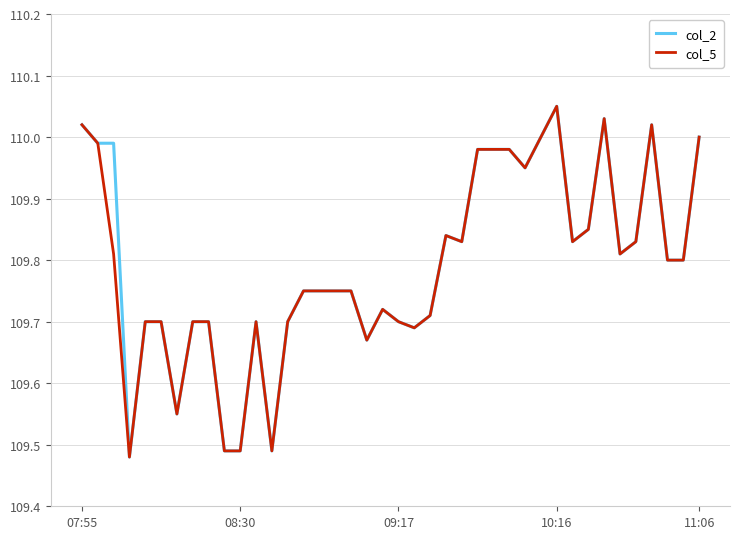

Count the number of data series in this chart.

2